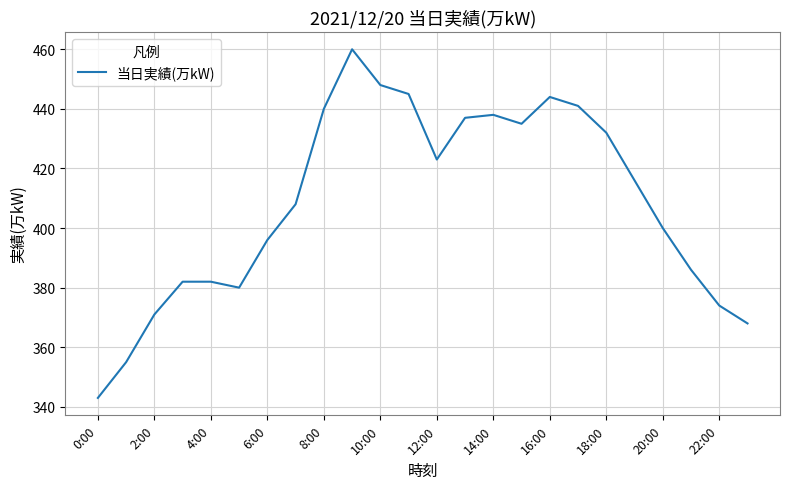

What is the maximum value shown in the chart?

460